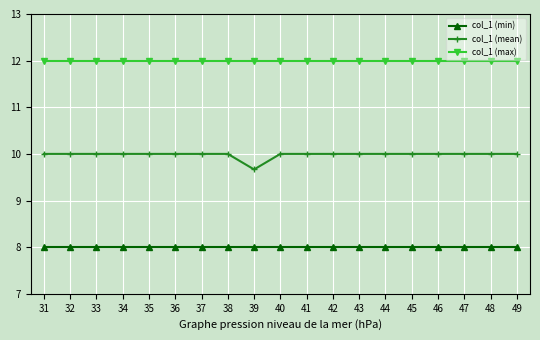

What is the highest value of the col_1 (min) series?

8.0